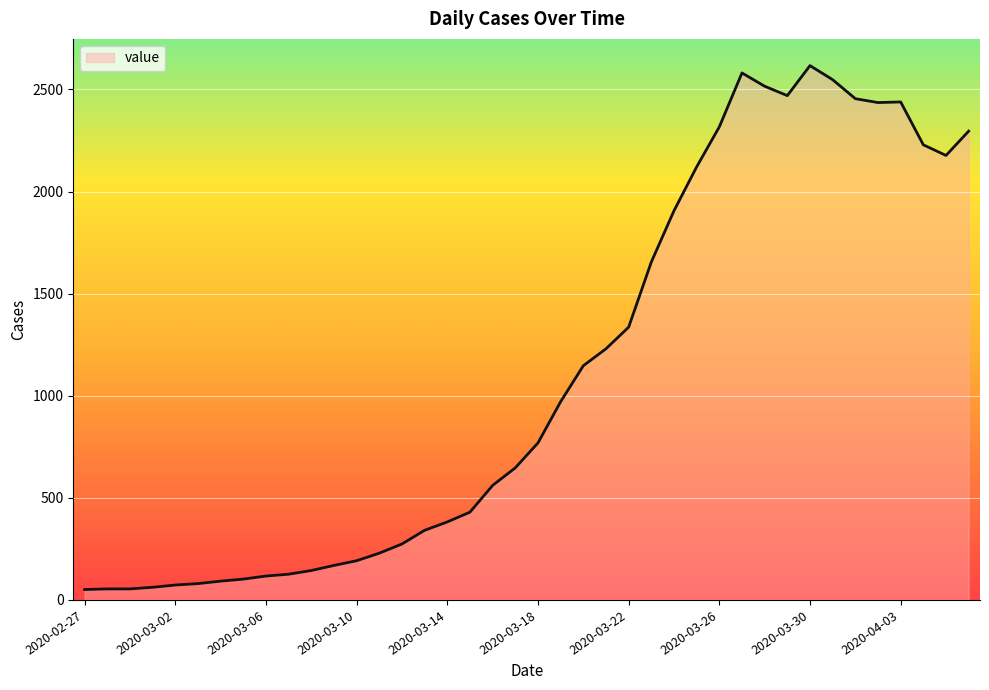

What is the difference between the maximum and minimum values?

2566